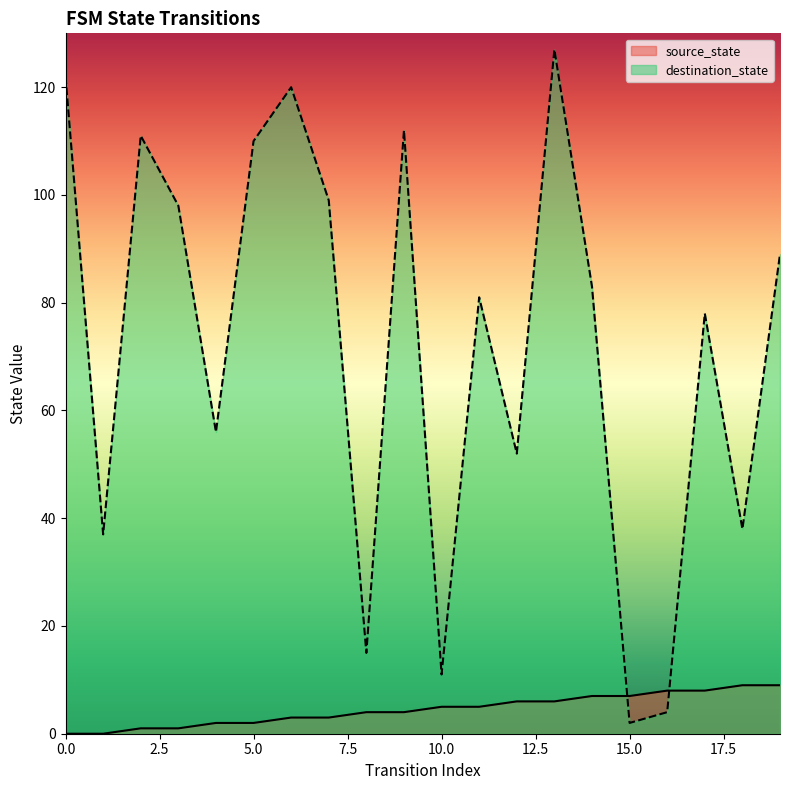

Which series has the widest spread of values?

destination_state